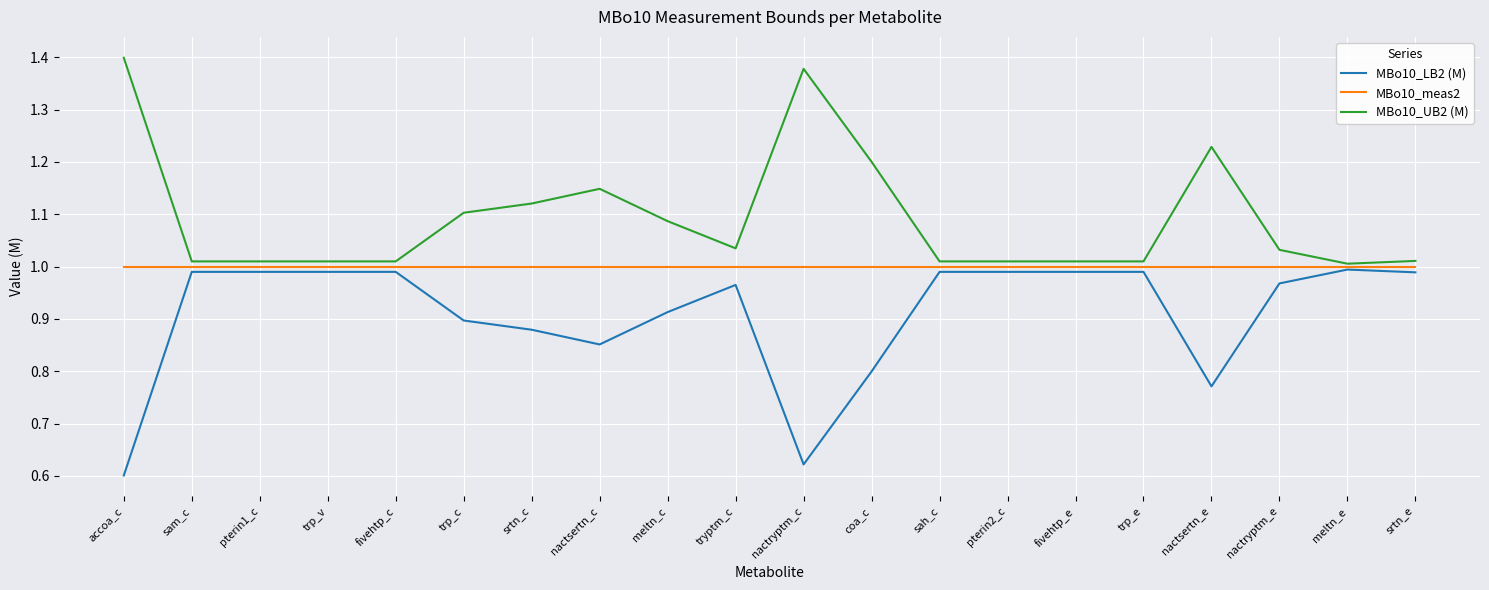

What is the difference between the highest and lowest values at nactsertn_c?

0.3